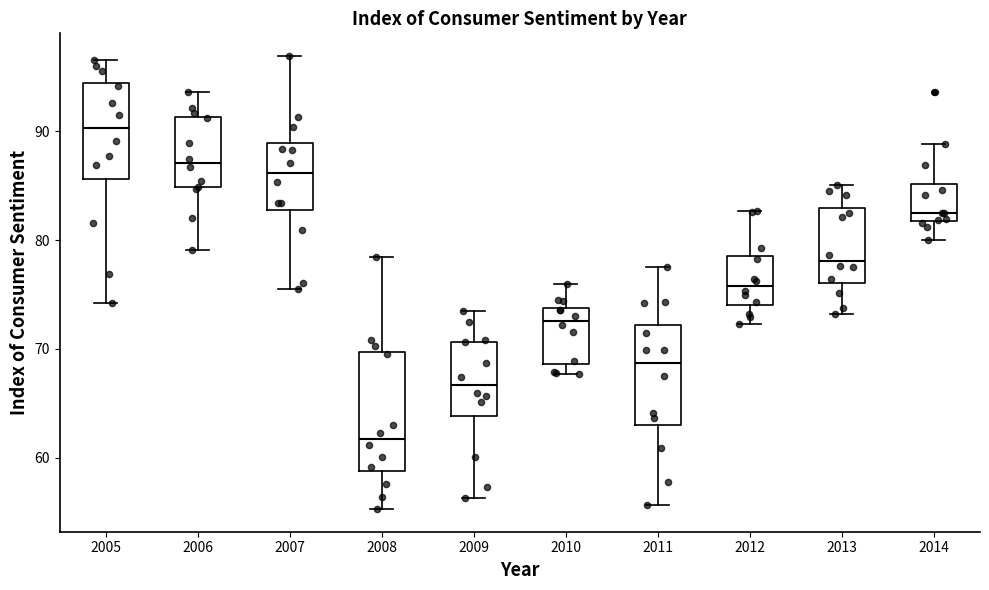

Which box is the tallest, from its lower edge to its upper edge?

2008